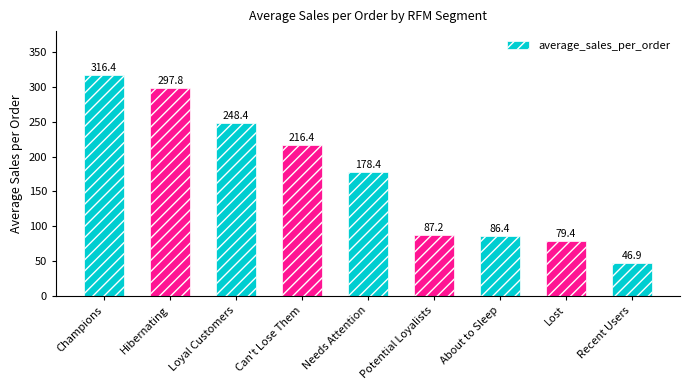

What is the label of the 8th bar from the left?

Lost